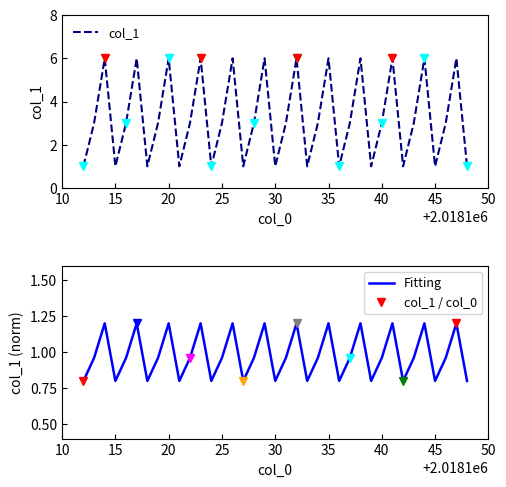

Count the number of categories in the chart.

37